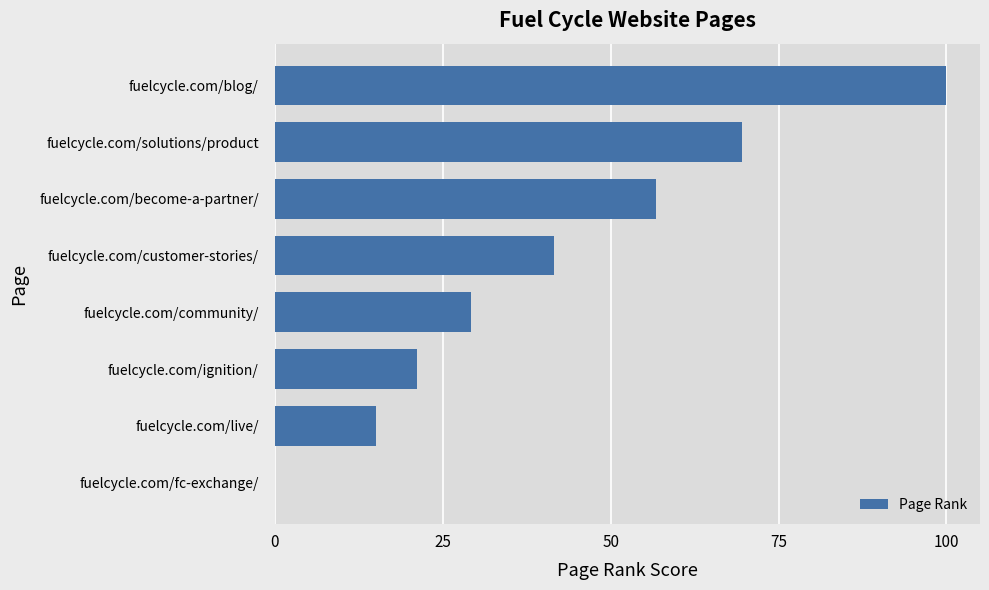

Is it true that the value at fuelcycle.com/live/ is 15.1?

True